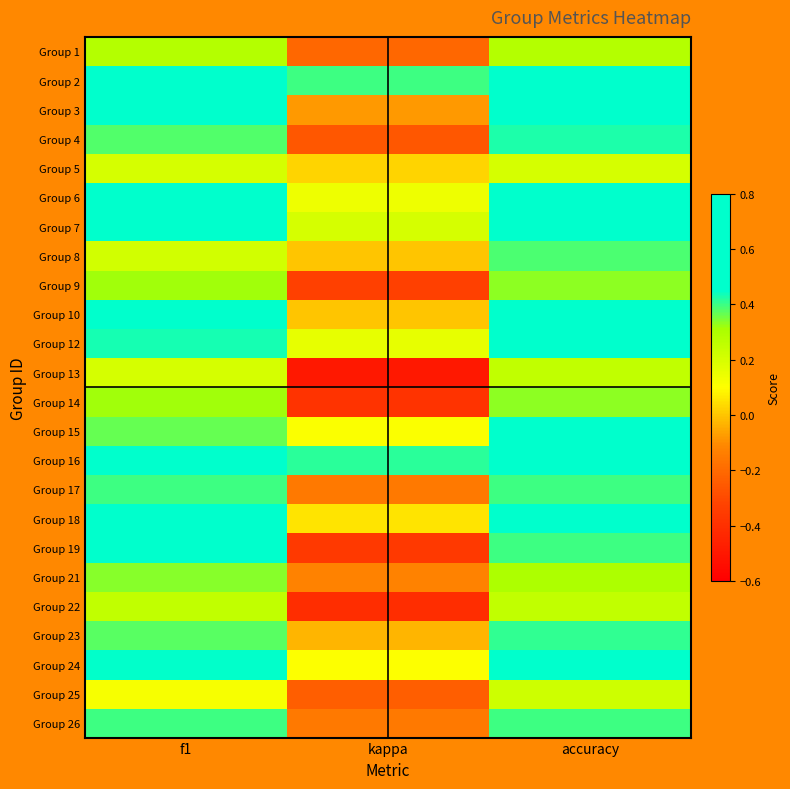

Reading right to left, extract all data points from this chart.

Group 1: accuracy=0.3	kappa=-0.2	f1=0.3
Group 2: accuracy=0.7	kappa=0.4	f1=0.7
Group 3: accuracy=0.6	kappa=-0.1	f1=0.5
Group 4: accuracy=0.4	kappa=-0.3	f1=0.4
Group 5: accuracy=0.2	kappa=0.0	f1=0.2
Group 6: accuracy=0.6	kappa=0.1	f1=0.6
Group 7: accuracy=0.6	kappa=0.2	f1=0.5
Group 8: accuracy=0.4	kappa=0.0	f1=0.2
Group 9: accuracy=0.3	kappa=-0.3	f1=0.3
Group 10: accuracy=0.6	kappa=0.0	f1=0.5
Group 12: accuracy=0.5	kappa=0.2	f1=0.4
Group 13: accuracy=0.2	kappa=-0.5	f1=0.2
Group 14: accuracy=0.3	kappa=-0.4	f1=0.3
Group 15: accuracy=0.5	kappa=0.1	f1=0.4
Group 16: accuracy=0.7	kappa=0.4	f1=0.7
Group 17: accuracy=0.4	kappa=-0.2	f1=0.4
Group 18: accuracy=0.6	kappa=0.1	f1=0.5
Group 19: accuracy=0.4	kappa=-0.4	f1=0.5
Group 21: accuracy=0.3	kappa=-0.1	f1=0.3
Group 22: accuracy=0.2	kappa=-0.4	f1=0.2
Group 23: accuracy=0.4	kappa=-0.0	f1=0.4
Group 24: accuracy=0.5	kappa=0.1	f1=0.4
Group 25: accuracy=0.2	kappa=-0.2	f1=0.1
Group 26: accuracy=0.4	kappa=-0.2	f1=0.4